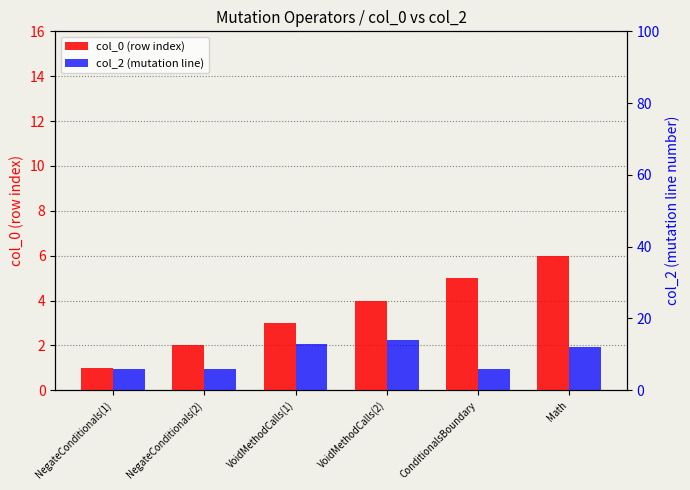

What is the difference between the highest and lowest values at NegateConditionals(1)?

5